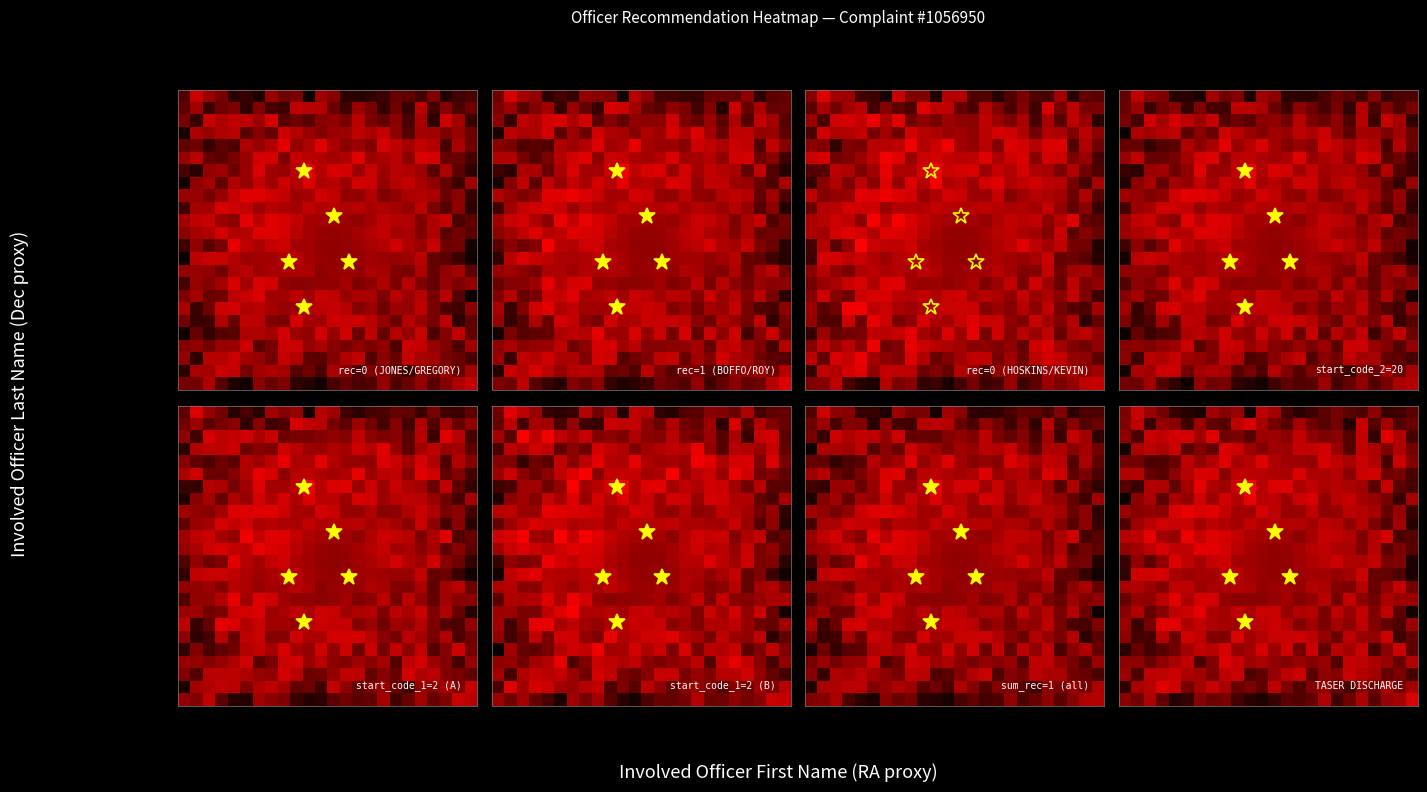

Reading left to right, what are all the values shown in this chart?

row_0: 0=0.2	1=0.3	2=0.2	3=0.2	4=0.1	5=0.0	6=0.0	7=0.2	8=0.2	9=0.2	10=0.0	11=0.3	12=0.2	13=0.1	14=0.0	15=0.1	16=0.1	17=0.2	18=0.1	19=0.1	20=0.2	21=0.1	22=0.1	23=0.1
row_1: 0=0.2	1=0.3	2=0.1	3=0.2	4=0.2	5=0.1	6=0.2	7=0.1	8=0.1	9=0.3	10=0.3	11=0.2	12=0.2	13=0.1	14=0.2	15=0.2	16=0.1	17=0.2	18=0.0	19=0.3	20=0.1	21=0.2	22=0.1	23=0.1
row_2: 0=0.2	1=0.1	2=0.3	3=0.3	4=0.3	5=0.3	6=0.2	7=0.3	8=0.1	9=0.2	10=0.1	11=0.2	12=0.2	13=0.2	14=0.3	15=0.2	16=0.2	17=0.2	18=0.1	19=0.3	20=0.1	21=0.3	22=0.2	23=0.1
row_3: 0=0.0	1=0.2	2=0.3	3=0.2	4=0.3	5=0.1	6=0.2	7=0.1	8=0.3	9=0.3	10=0.2	11=0.2	12=0.2	13=0.2	14=0.3	15=0.3	16=0.3	17=0.2	18=0.1	19=0.3	20=0.2	21=0.2	22=0.2	23=0.2
row_4: 0=0.2	1=0.2	2=0.1	3=0.1	4=0.1	5=0.3	6=0.2	7=0.3	8=0.3	9=0.2	10=0.3	11=0.3	12=0.2	13=0.2	14=0.2	15=0.2	16=0.3	17=0.3	18=0.2	19=0.3	20=0.3	21=0.1	22=0.3	23=0.2
row_5: 0=0.2	1=0.3	2=0.1	3=0.1	4=0.2	5=0.3	6=0.3	7=0.3	8=0.2	9=0.3	10=0.3	11=0.3	12=0.2	13=0.2	14=0.3	15=0.2	16=0.2	17=0.3	18=0.2	19=0.3	20=0.3	21=0.2	22=0.2	23=0.1
row_6: 0=0.1	1=0.1	2=0.3	3=0.2	4=0.1	5=0.2	6=0.3	7=0.2	8=0.2	9=0.3	10=0.4	11=0.3	12=0.3	13=0.3	14=0.2	15=0.3	16=0.2	17=0.3	18=0.2	19=0.2	20=0.1	21=0.3	22=0.1	23=0.1
row_7: 0=0.0	1=0.2	2=0.2	3=0.1	4=0.2	5=0.2	6=0.3	7=0.2	8=0.3	9=0.3	10=0.3	11=0.3	12=0.3	13=0.2	14=0.3	15=0.3	16=0.2	17=0.3	18=0.3	19=0.2	20=0.2	21=0.2	22=0.1	23=0.2
row_8: 0=0.2	1=0.2	2=0.2	3=0.2	4=0.3	5=0.3	6=0.3	7=0.3	8=0.3	9=0.2	10=0.2	11=0.3	12=0.3	13=0.2	14=0.2	15=0.3	16=0.2	17=0.2	18=0.3	19=0.3	20=0.2	21=0.1	22=0.2	23=0.1
row_9: 0=0.1	1=0.2	2=0.3	3=0.3	4=0.3	5=0.3	6=0.2	7=0.3	8=0.2	9=0.2	10=0.3	11=0.2	12=0.3	13=0.3	14=0.3	15=0.2	16=0.3	17=0.3	18=0.2	19=0.3	20=0.2	21=0.1	22=0.2	23=0.0
row_10: 0=0.3	1=0.3	2=0.3	3=0.2	4=0.2	5=0.3	6=0.3	7=0.3	8=0.3	9=0.3	10=0.2	11=0.2	12=0.2	13=0.2	14=0.2	15=0.2	16=0.3	17=0.3	18=0.3	19=0.2	20=0.3	21=0.3	22=0.1	23=0.1
row_11: 0=0.2	1=0.2	2=0.3	3=0.3	4=0.3	5=0.3	6=0.3	7=0.3	8=0.3	9=0.3	10=0.2	11=0.2	12=0.2	13=0.2	14=0.2	15=0.3	16=0.3	17=0.2	18=0.2	19=0.2	20=0.3	21=0.1	22=0.2	23=0.1
row_12: 0=0.1	1=0.2	2=0.1	3=0.2	4=0.3	5=0.3	6=0.2	7=0.3	8=0.3	9=0.2	10=0.2	11=0.2	12=0.2	13=0.2	14=0.2	15=0.2	16=0.3	17=0.3	18=0.2	19=0.2	20=0.3	21=0.2	22=0.2	23=0.0
row_13: 0=0.1	1=0.3	2=0.3	3=0.3	4=0.2	5=0.2	6=0.2	7=0.2	8=0.3	9=0.3	10=0.2	11=0.2	12=0.2	13=0.2	14=0.2	15=0.2	16=0.2	17=0.2	18=0.2	19=0.3	20=0.1	21=0.1	22=0.1	23=0.0
row_14: 0=0.2	1=0.2	2=0.2	3=0.2	4=0.3	5=0.3	6=0.2	7=0.2	8=0.2	9=0.3	10=0.2	11=0.2	12=0.2	13=0.2	14=0.2	15=0.3	16=0.2	17=0.2	18=0.2	19=0.3	20=0.1	21=0.2	22=0.3	23=0.2
row_15: 0=0.1	1=0.2	2=0.2	3=0.3	4=0.3	5=0.2	6=0.3	7=0.3	8=0.2	9=0.2	10=0.2	11=0.2	12=0.2	13=0.2	14=0.2	15=0.2	16=0.3	17=0.2	18=0.3	19=0.2	20=0.2	21=0.2	22=0.2	23=0.2
row_16: 0=0.2	1=0.3	2=0.1	3=0.2	4=0.3	5=0.3	6=0.3	7=0.2	8=0.2	9=0.3	10=0.2	11=0.3	12=0.3	13=0.2	14=0.3	15=0.3	16=0.2	17=0.3	18=0.2	19=0.3	20=0.2	21=0.3	22=0.1	23=0.0
row_17: 0=0.2	1=0.1	2=0.2	3=0.3	4=0.3	5=0.2	6=0.3	7=0.2	8=0.2	9=0.2	10=0.3	11=0.3	12=0.3	13=0.3	14=0.2	15=0.2	16=0.2	17=0.2	18=0.2	19=0.3	20=0.2	21=0.1	22=0.1	23=0.2
row_18: 0=0.2	1=0.1	2=0.1	3=0.3	4=0.1	5=0.3	6=0.3	7=0.2	8=0.2	9=0.3	10=0.2	11=0.3	12=0.3	13=0.3	14=0.3	15=0.3	16=0.2	17=0.1	18=0.3	19=0.2	20=0.2	21=0.3	22=0.1	23=0.1
row_19: 0=0.0	1=0.1	2=0.1	3=0.1	4=0.2	5=0.2	6=0.3	7=0.3	8=0.3	9=0.2	10=0.2	11=0.3	12=0.2	13=0.3	14=0.2	15=0.3	16=0.1	17=0.3	18=0.2	19=0.3	20=0.1	21=0.2	22=0.3	23=0.1
row_20: 0=0.2	1=0.2	2=0.1	3=0.2	4=0.2	5=0.3	6=0.1	7=0.2	8=0.3	9=0.3	10=0.2	11=0.2	12=0.2	13=0.2	14=0.2	15=0.2	16=0.2	17=0.1	18=0.3	19=0.3	20=0.2	21=0.2	22=0.1	23=0.3
row_21: 0=0.2	1=0.1	2=0.3	3=0.3	4=0.3	5=0.2	6=0.2	7=0.2	8=0.3	9=0.3	10=0.1	11=0.1	12=0.2	13=0.3	14=0.3	15=0.1	16=0.2	17=0.2	18=0.3	19=0.3	20=0.2	21=0.1	22=0.2	23=0.1
row_22: 0=0.1	1=0.2	2=0.3	3=0.3	4=0.3	5=0.2	6=0.2	7=0.3	8=0.2	9=0.1	10=0.2	11=0.1	12=0.3	13=0.2	14=0.1	15=0.2	16=0.2	17=0.1	18=0.1	19=0.2	20=0.2	21=0.2	22=0.2	23=0.2
row_23: 0=0.2	1=0.2	2=0.2	3=0.1	4=0.0	5=0.1	6=0.2	7=0.1	8=0.2	9=0.1	10=0.1	11=0.0	12=0.1	13=0.1	14=0.1	15=0.1	16=0.2	17=0.1	18=0.1	19=0.2	20=0.1	21=0.2	22=0.2	23=0.3